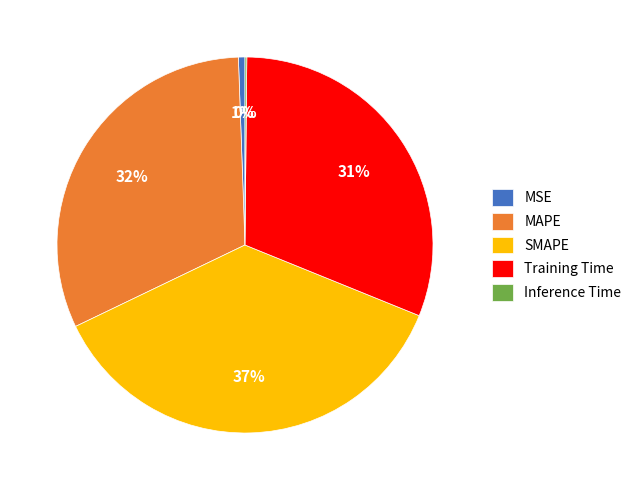

Is it true that SMAPE is 29% of the pie?

False